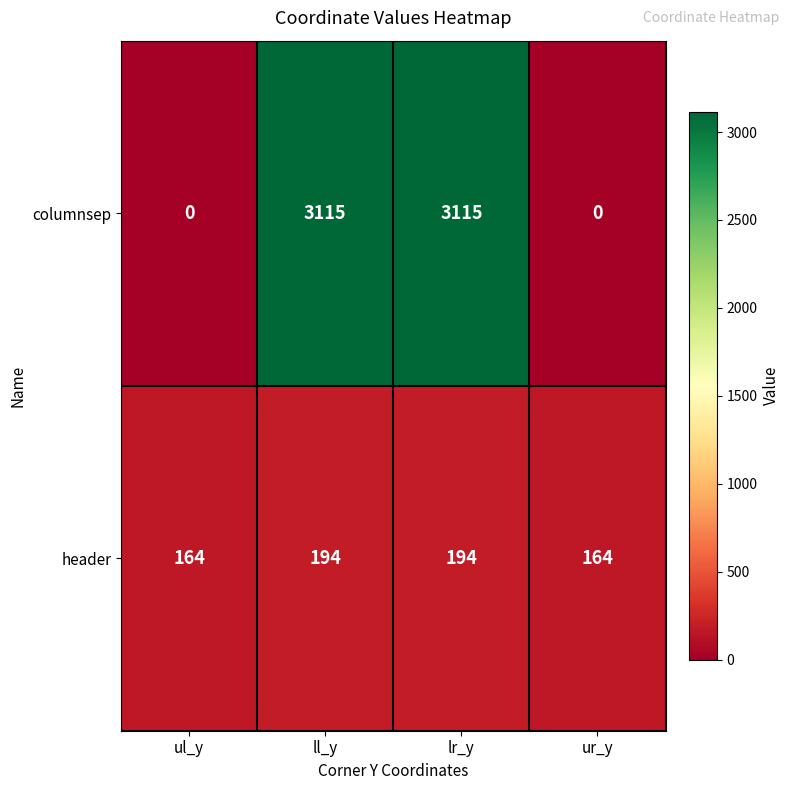

Reading right to left, list all the values displayed in this chart.

columnsep: 0	3115	3115	0
header: 164	194	194	164